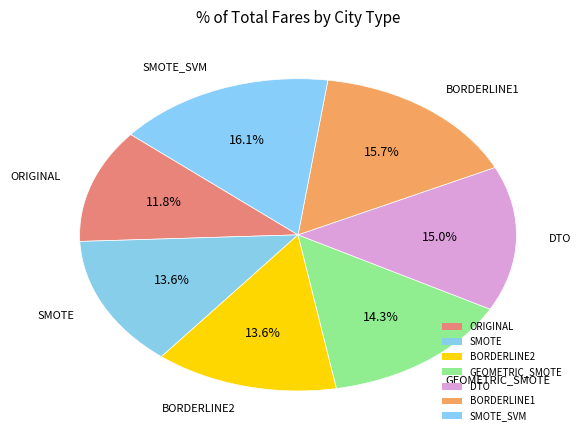

Which slice is the smallest?

ORIGINAL